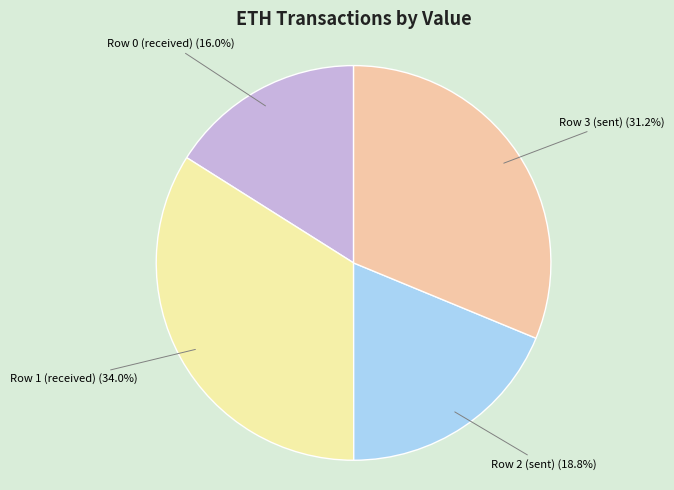

What percentage is the Row 3 (sent) slice, to the nearest percent?

31%